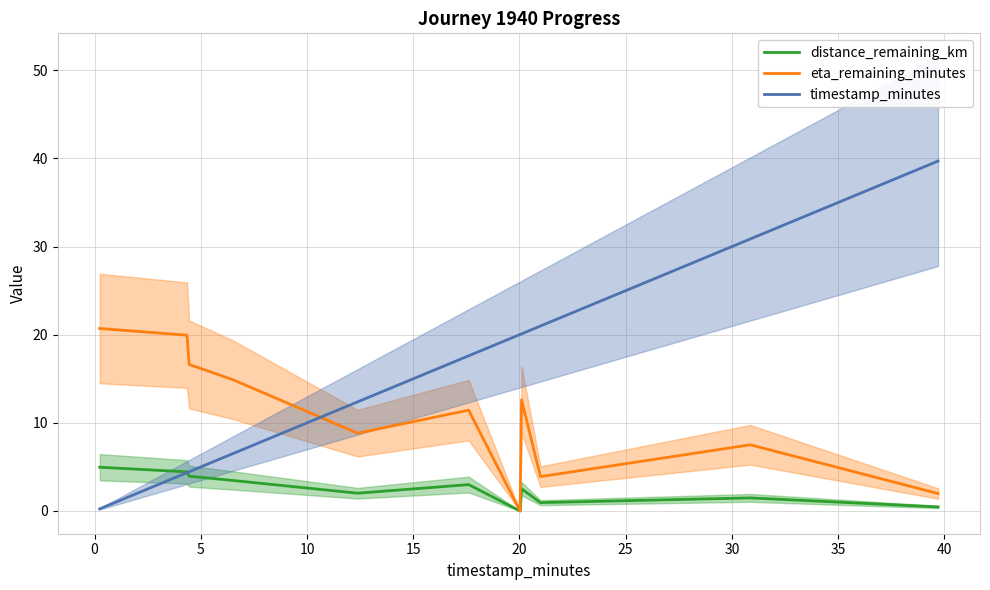

True or false: eta_remaining_minutes and timestamp_minutes cross at least once.

True